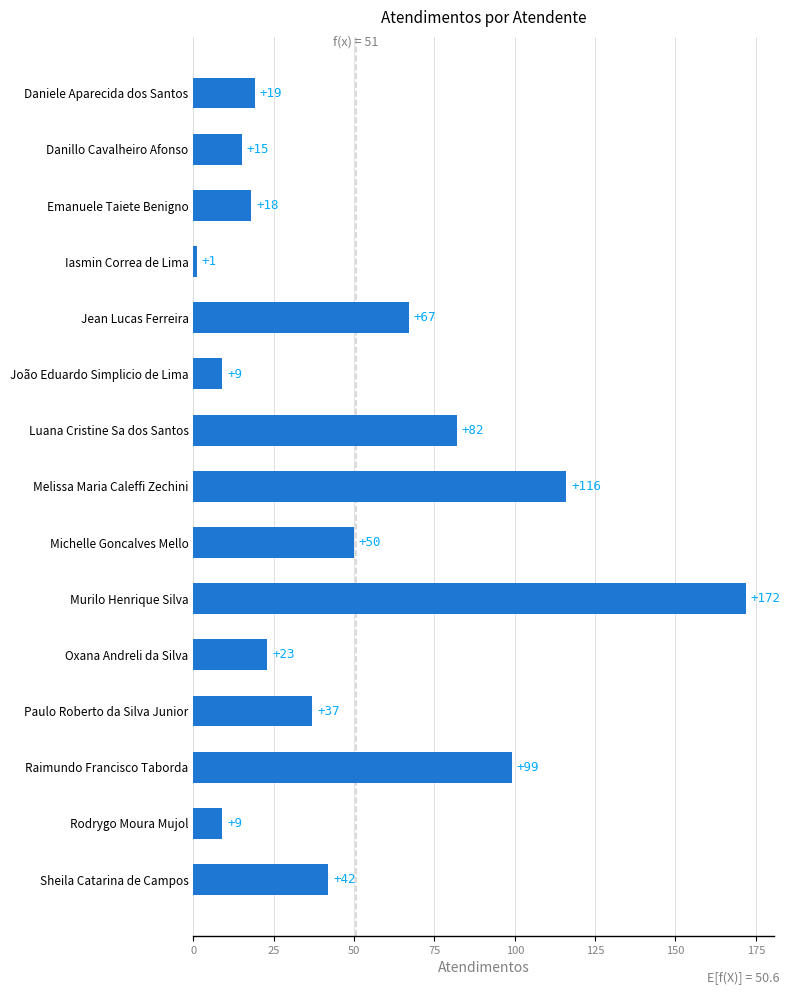

What is the minimum value shown in the chart?

1